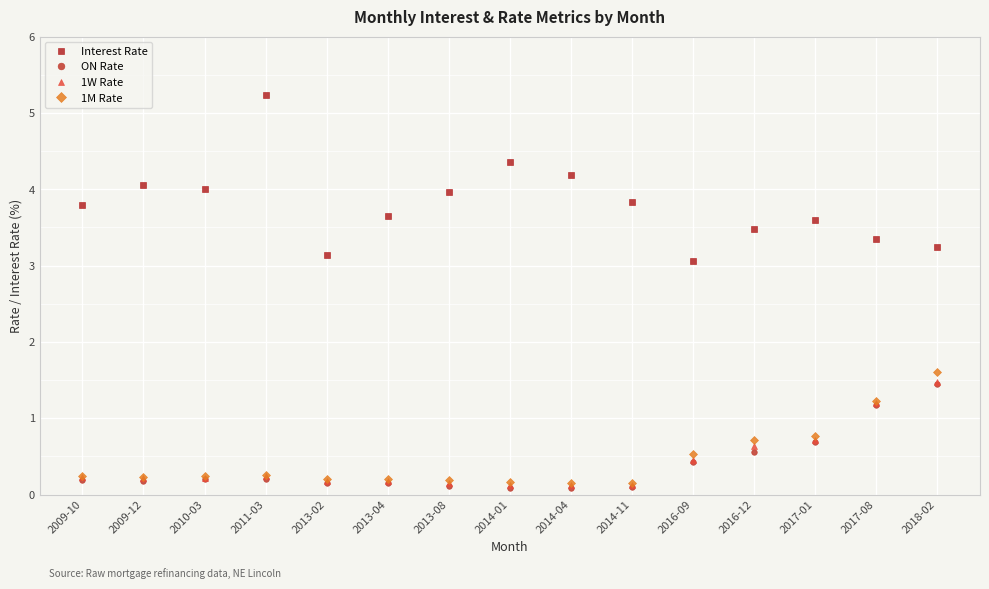

What is the sum of all ON Rate values?

5.8